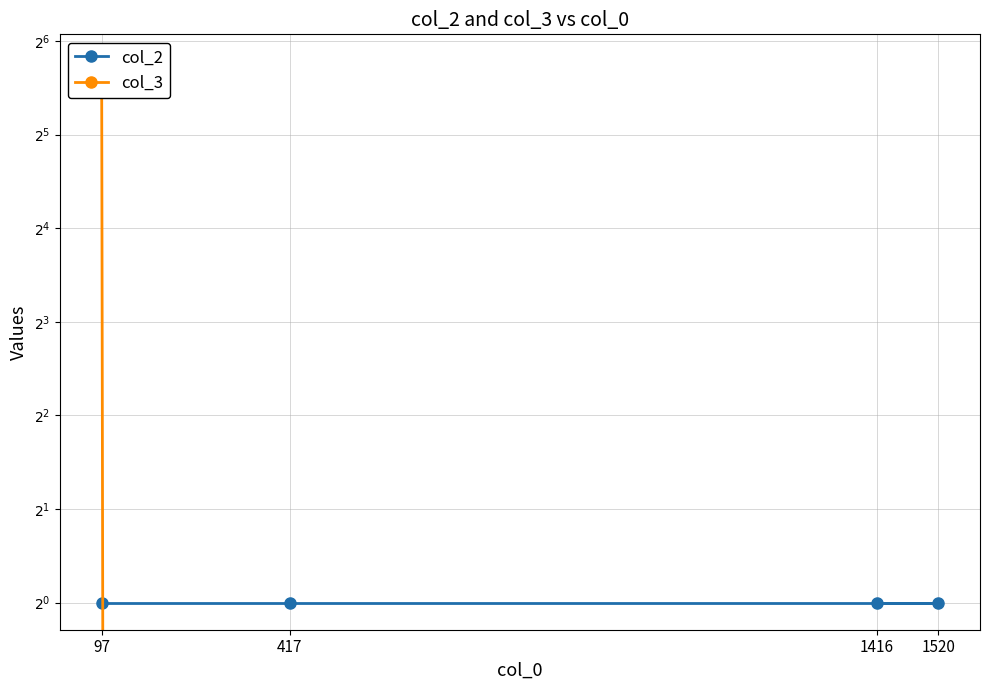

How many data points in col_3 are above 0?

1